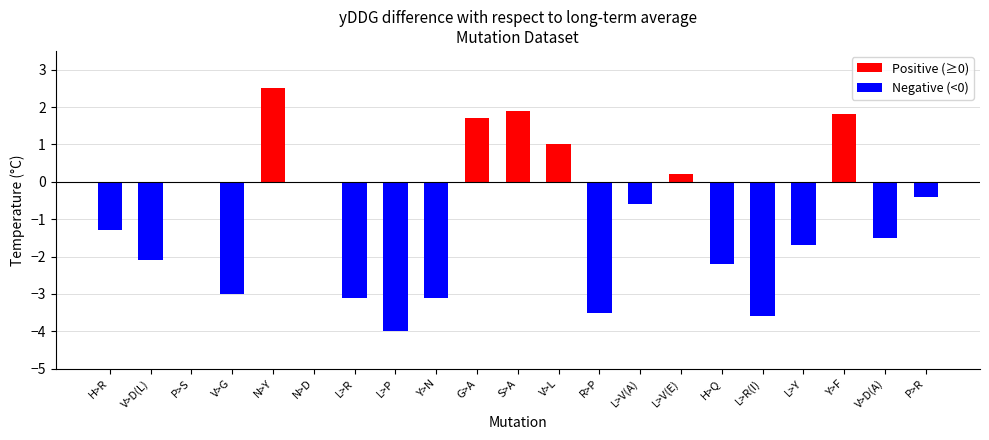

Reading left to right, list all the values displayed in this chart.

-1.3	-2.1	0.0	-3.0	2.5	0.0	-3.1	-4.0	-3.1	1.7	1.9	1.0	-3.5	-0.6	0.2	-2.2	-3.6	-1.7	1.8	-1.5	-0.4